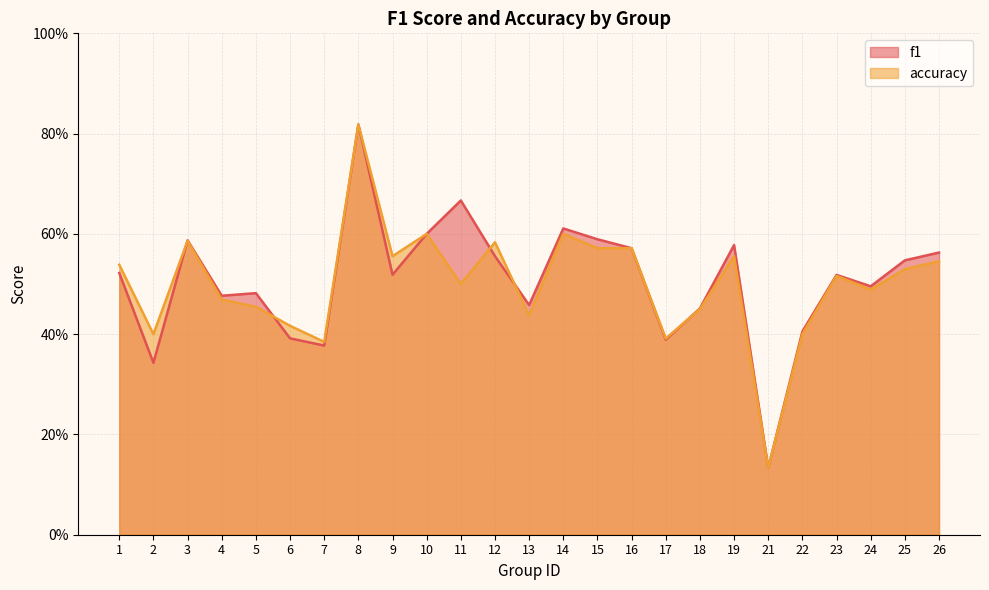

What is the difference between the accuracy values at 19 and 5?

0.1